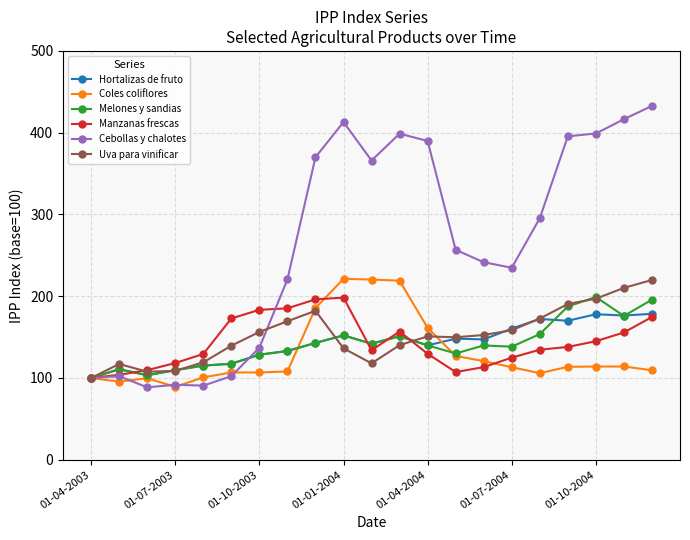

Which series has the largest range (max minus min)?

Cebollas y chalotes